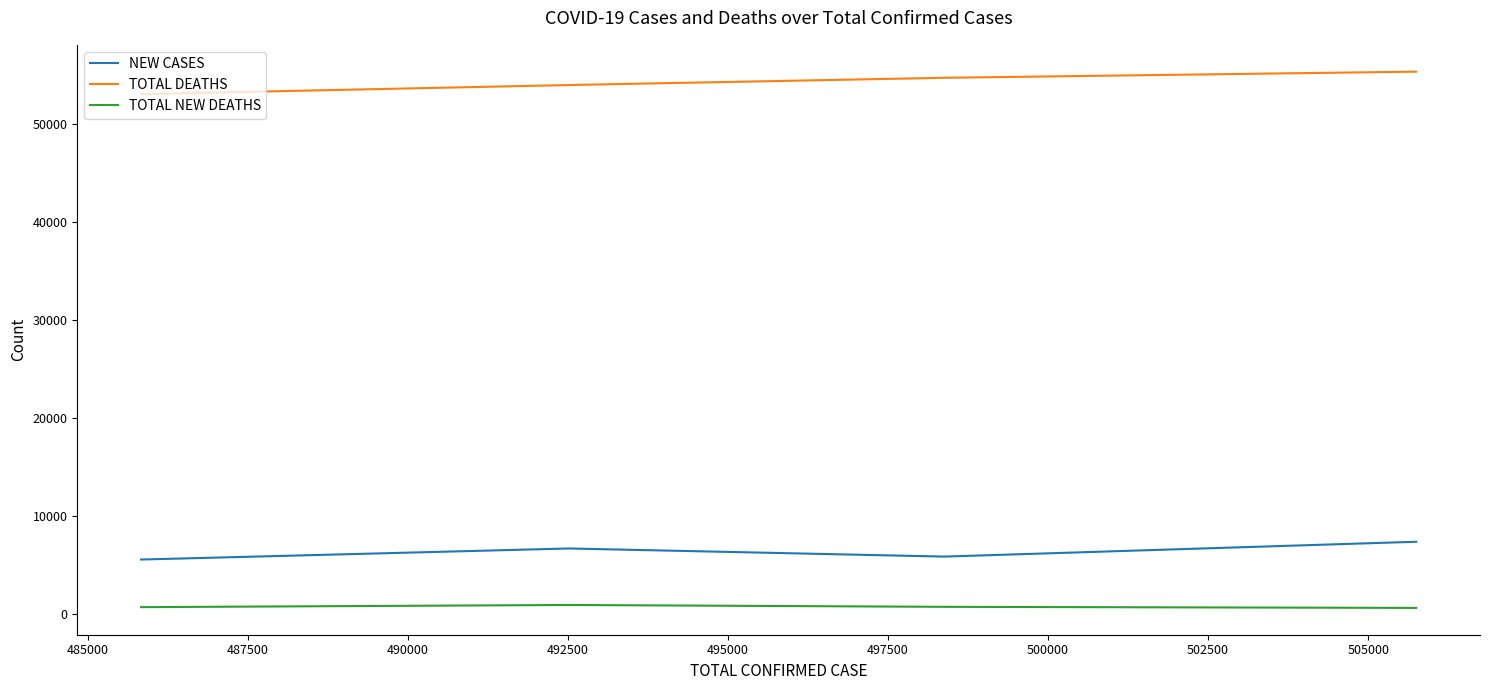

True or false: TOTAL NEW DEATHS and NEW CASES cross at least once.

False